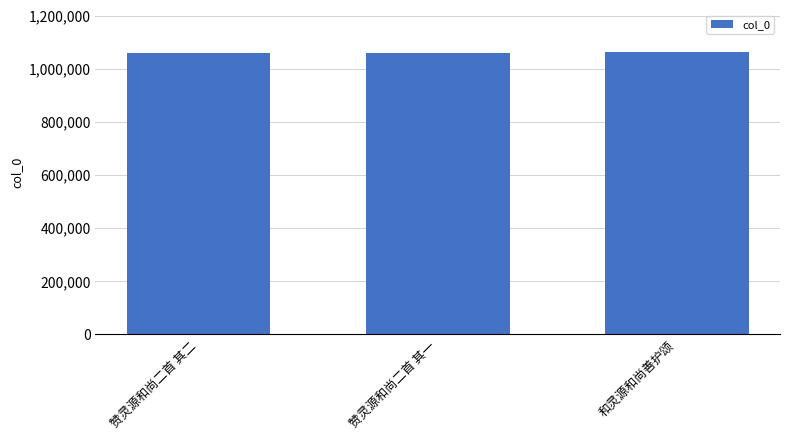

What is the sum of all values?

3184192